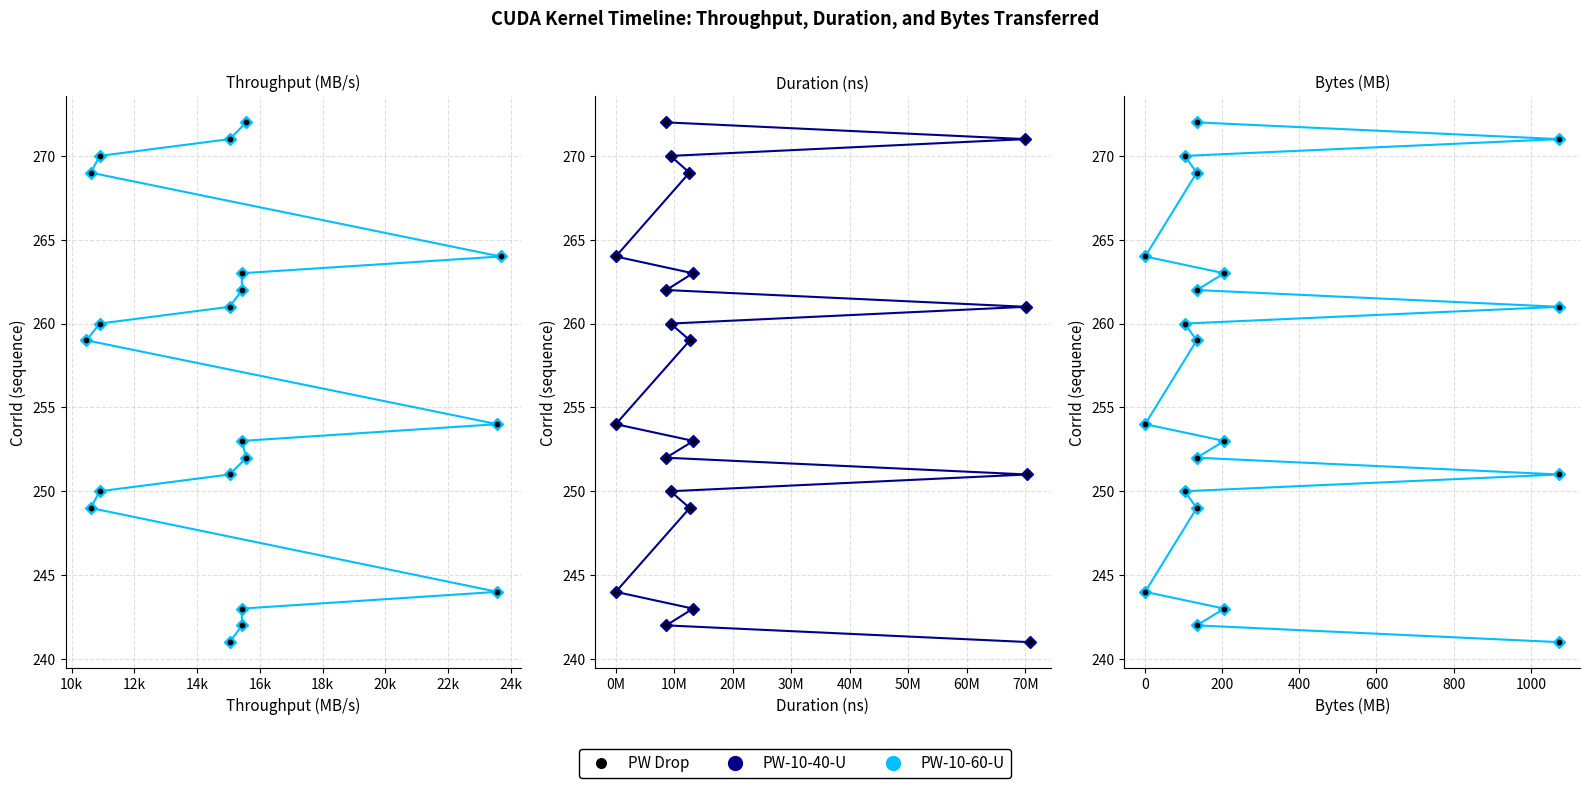

At how many categories does at least one series exceed 254?

10